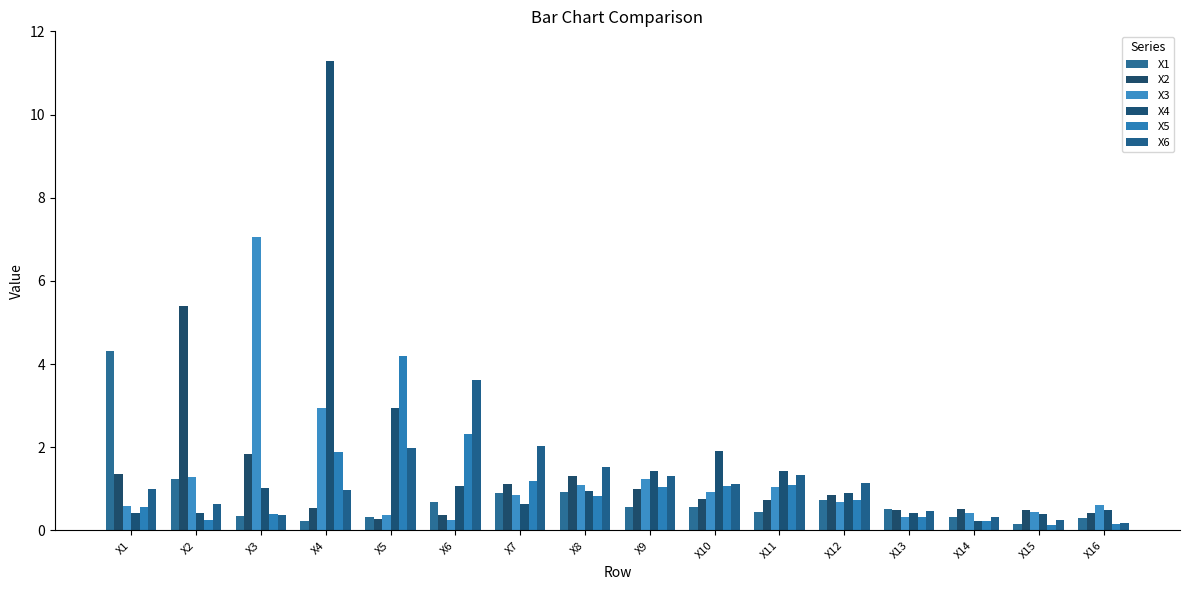

How many series are shown in this chart?

6